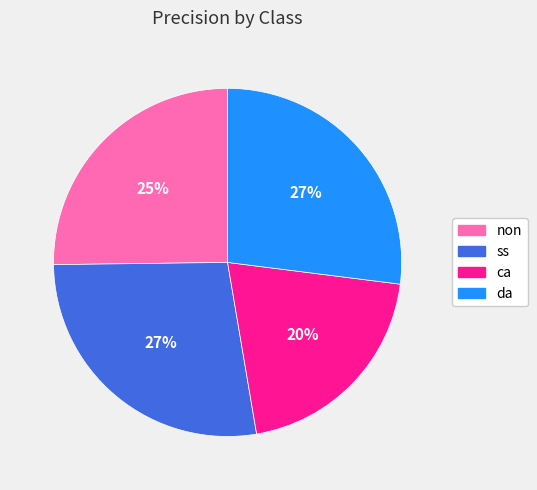

To the nearest percent, what is the average slice percentage?

25%